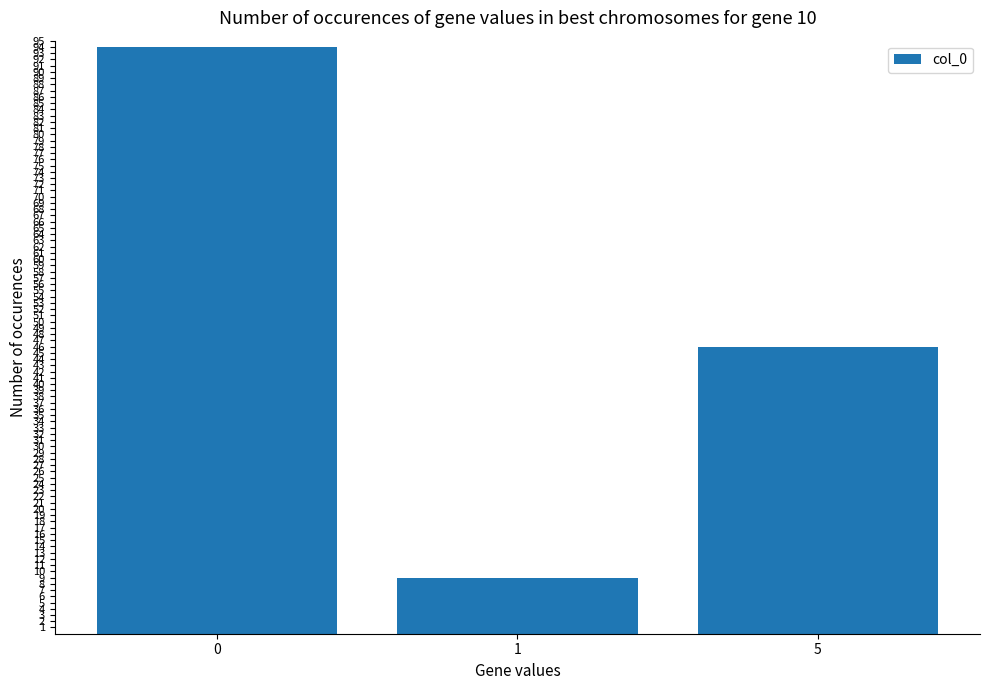

List the labels in order of value, largest first.

0, 5, 1